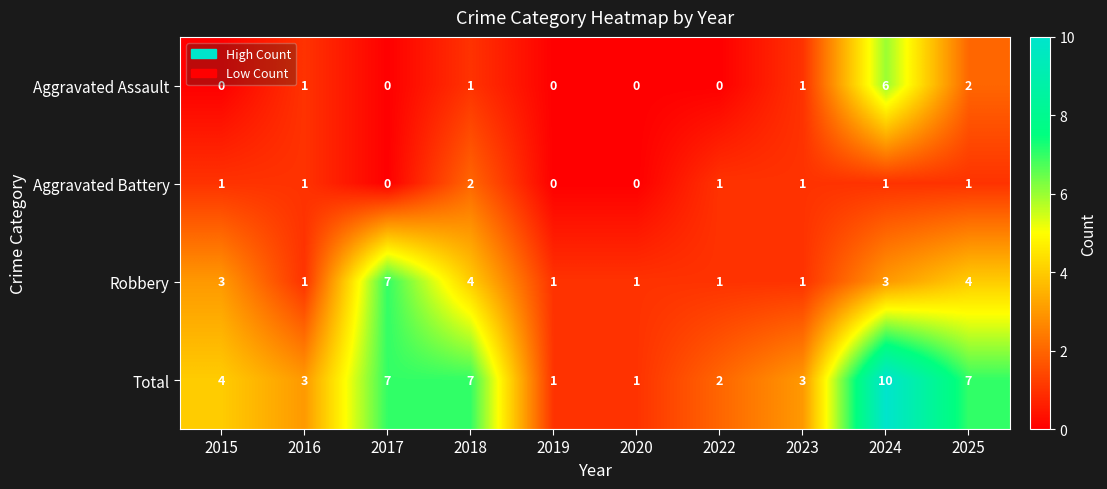

The Total series shows 0 at 2020. True or false?

False